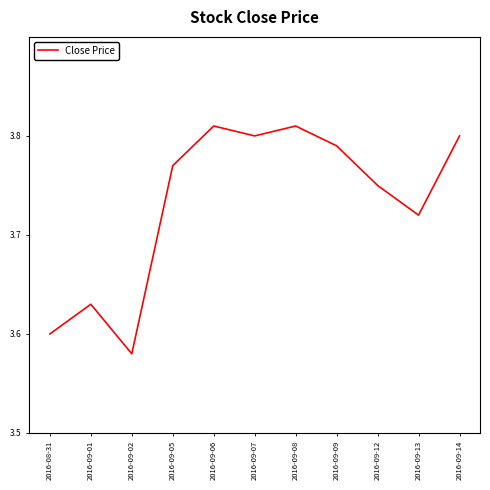

The chart shows a value of 6.8 at 2016-09-09. True or false?

False